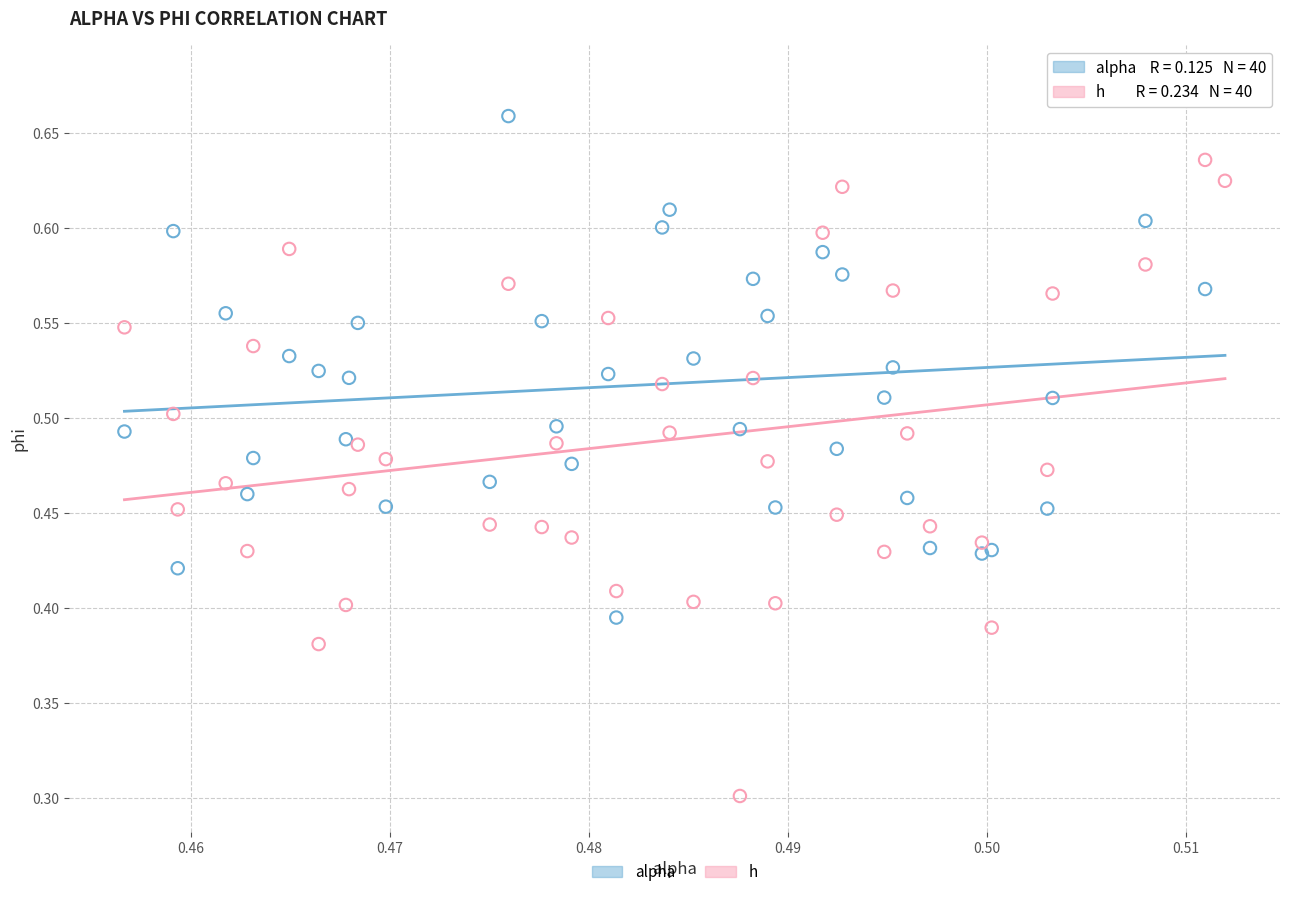

Which series reaches the maximum Y coordinate?

alpha